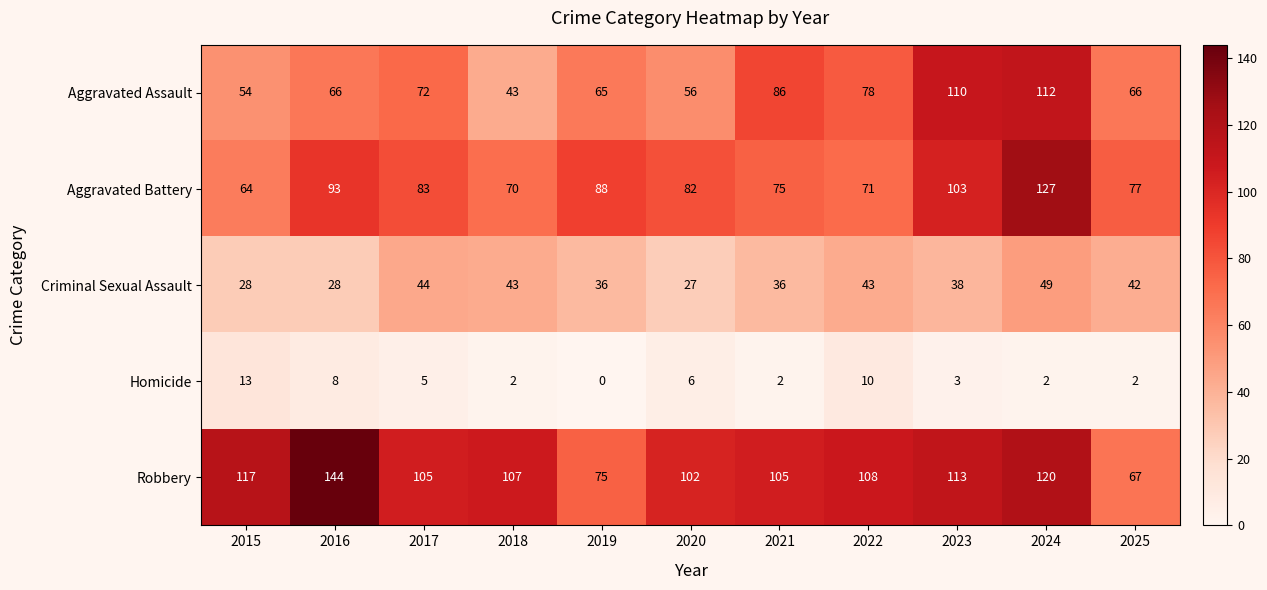

What is the sum of the Criminal Sexual Assault values at 2020 and 2017?

71